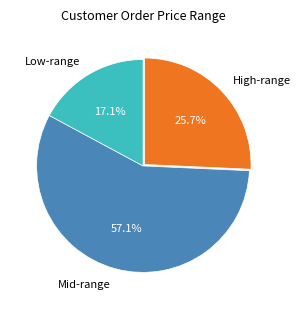

Count the number of slices in the pie.

3